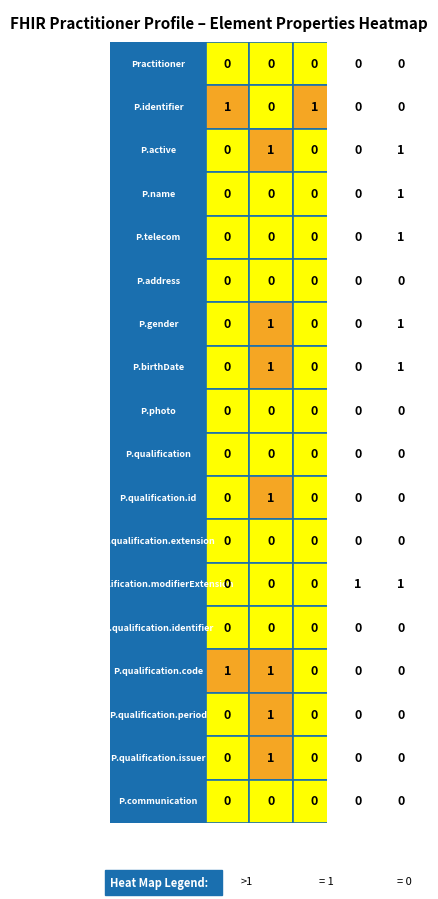

What is the total value across all series at Is Summary??

6